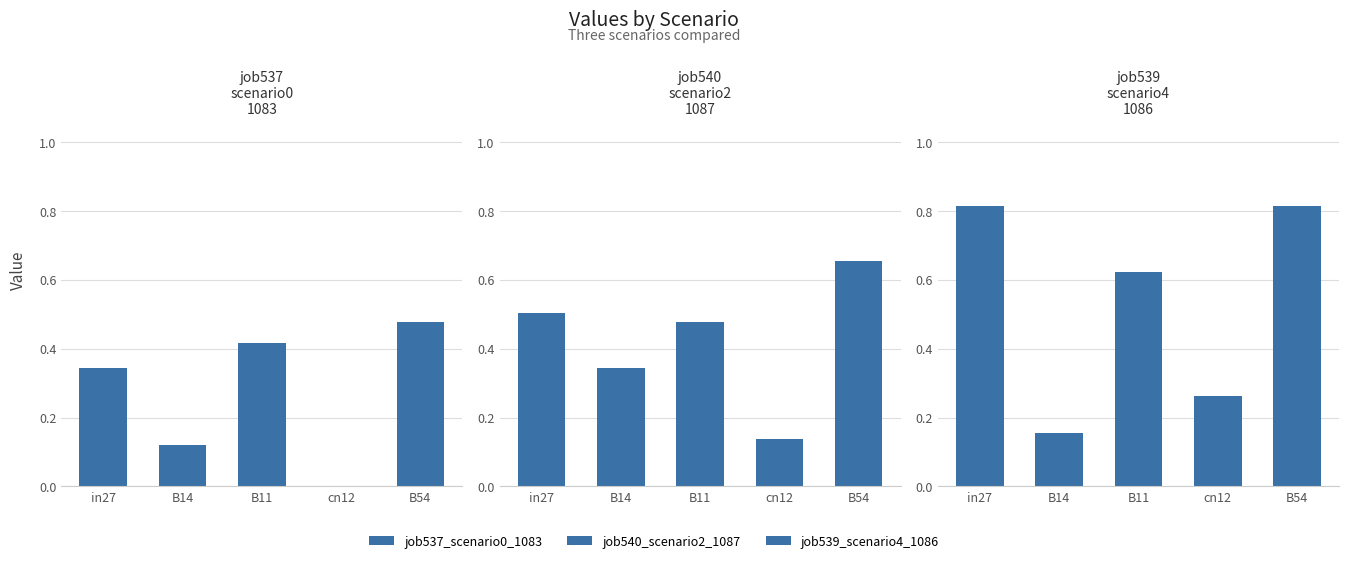

Between B14 and B54, which series saw the biggest shift?

job539_scenario4_1086